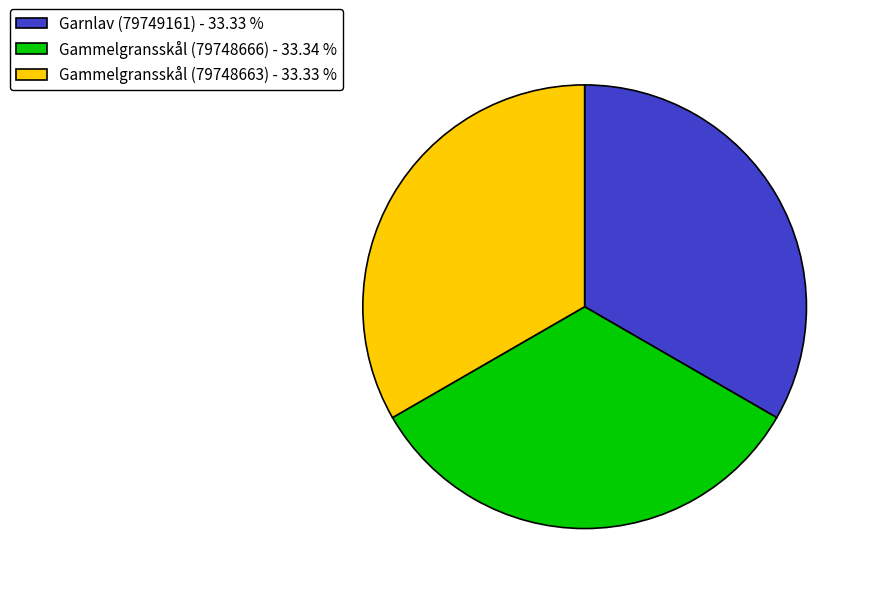

Combined, do Gammelgransskål (79748666) and Gammelgransskål (79748663) account for over 50%?

Yes